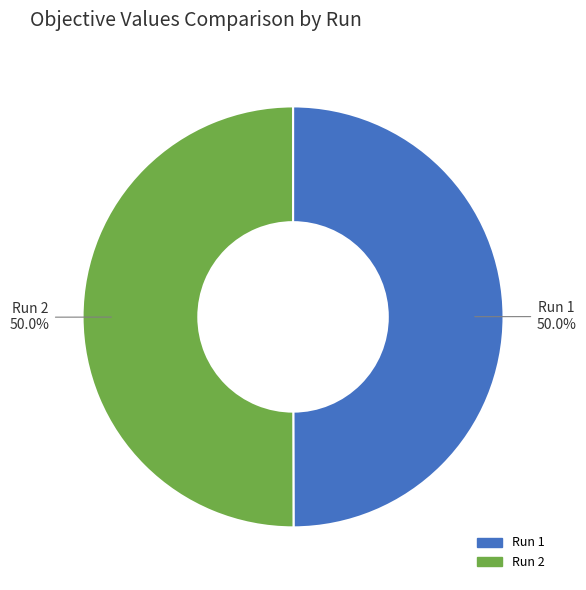

What portion of the pie excludes Run 2?

50.0%